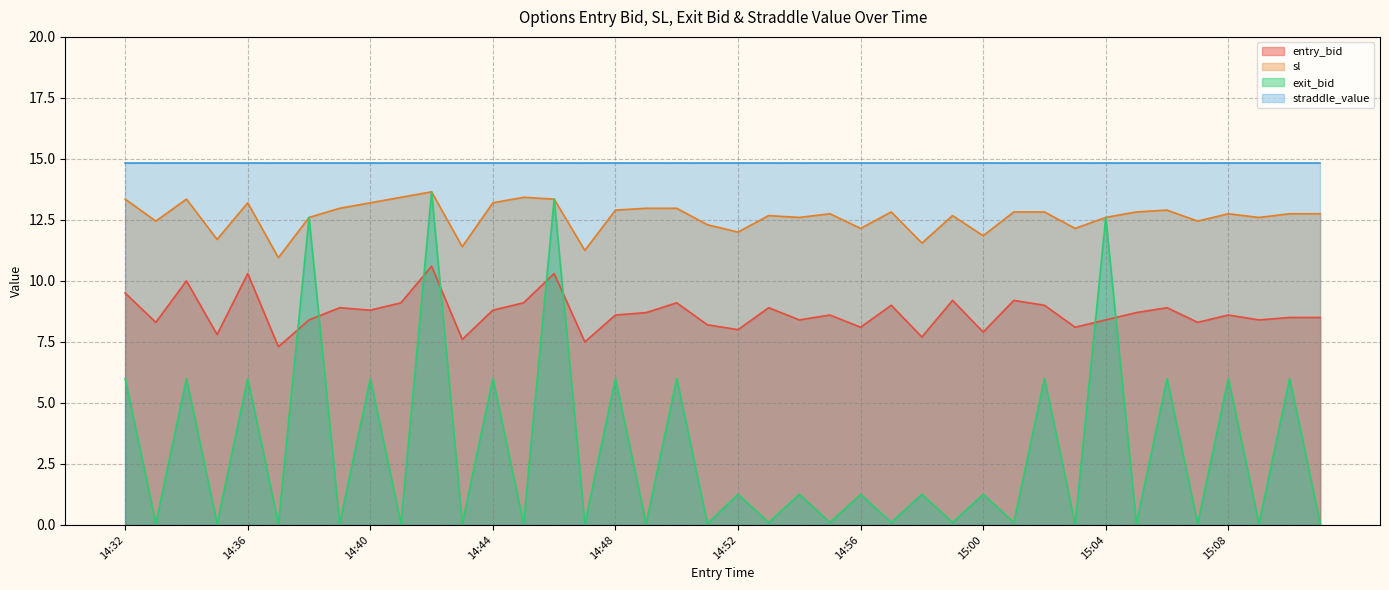

True or false: sl and entry_bid cross at least once.

False